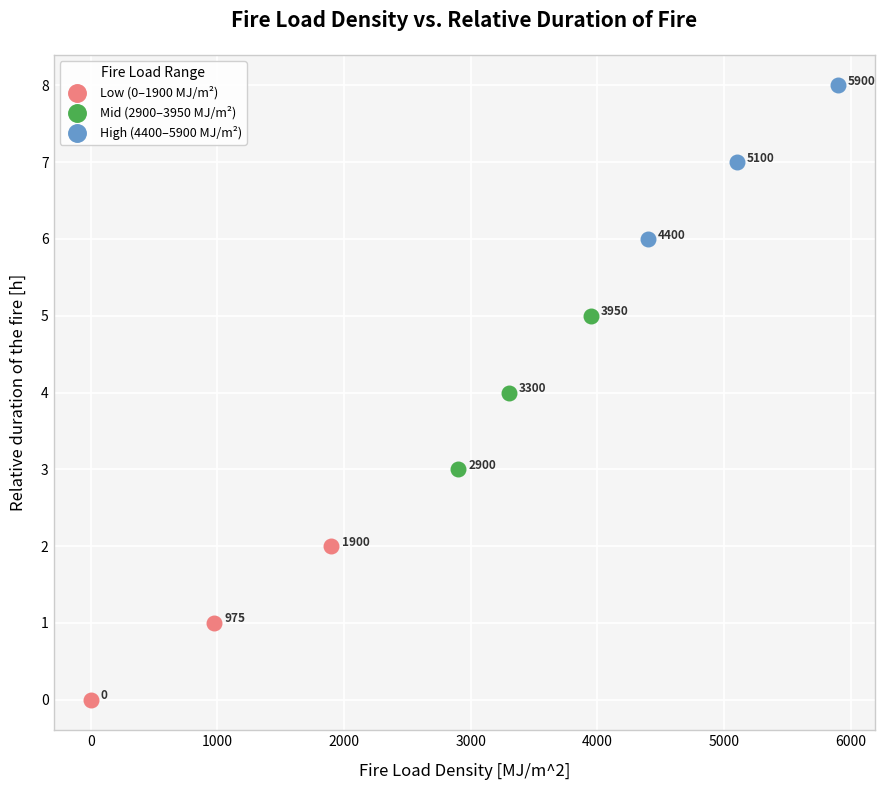

Which series contains the highest Y value?

High (4400–5900 MJ/m²)